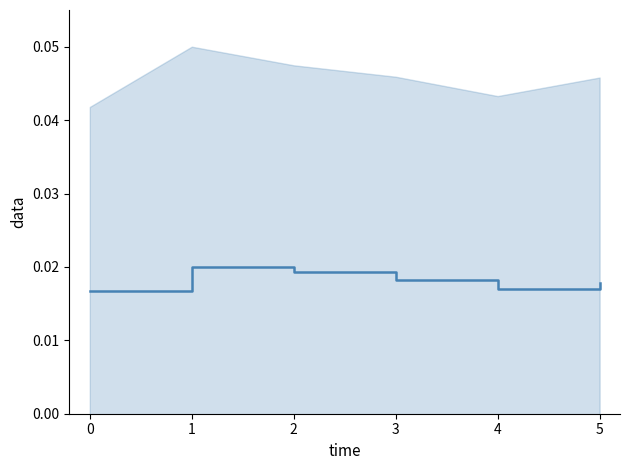

Does the chart have visible grid lines?

No